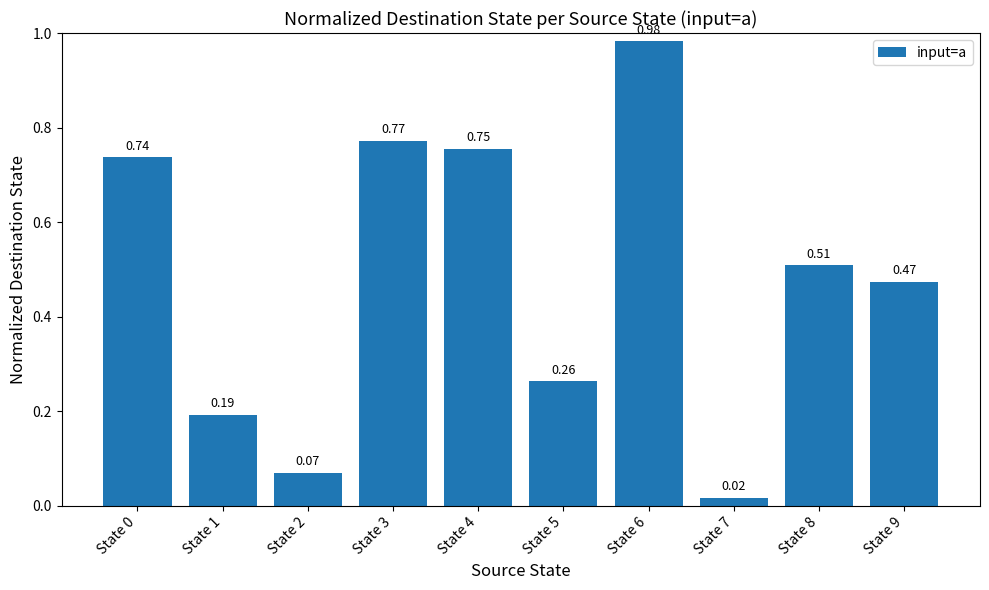

Between State 7 and State 4, which is larger?

State 4